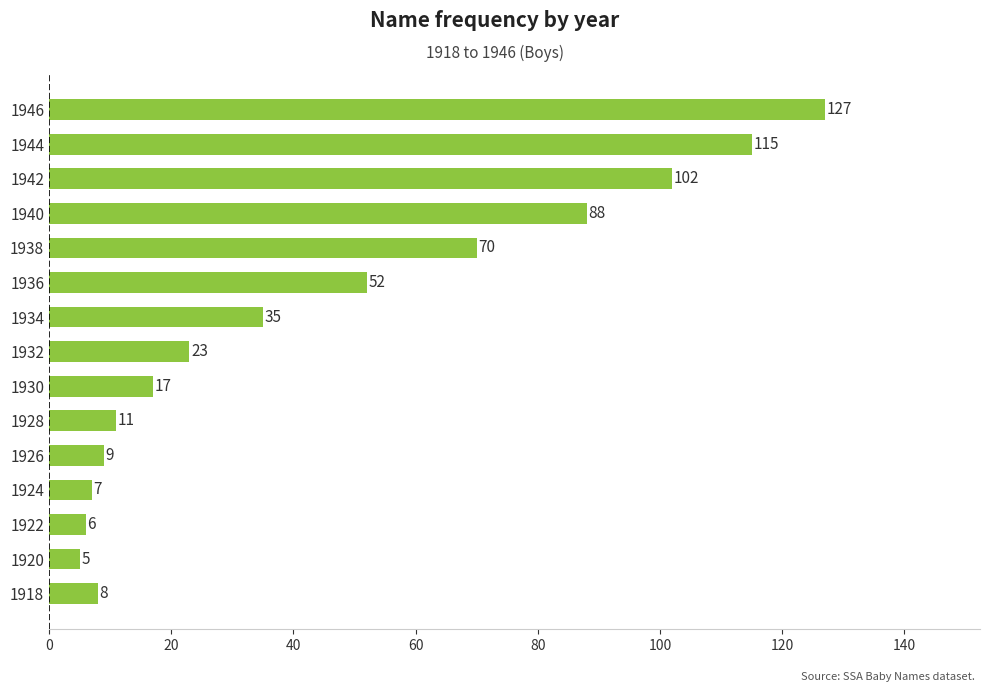

At which label is the value closest to 66?

1938